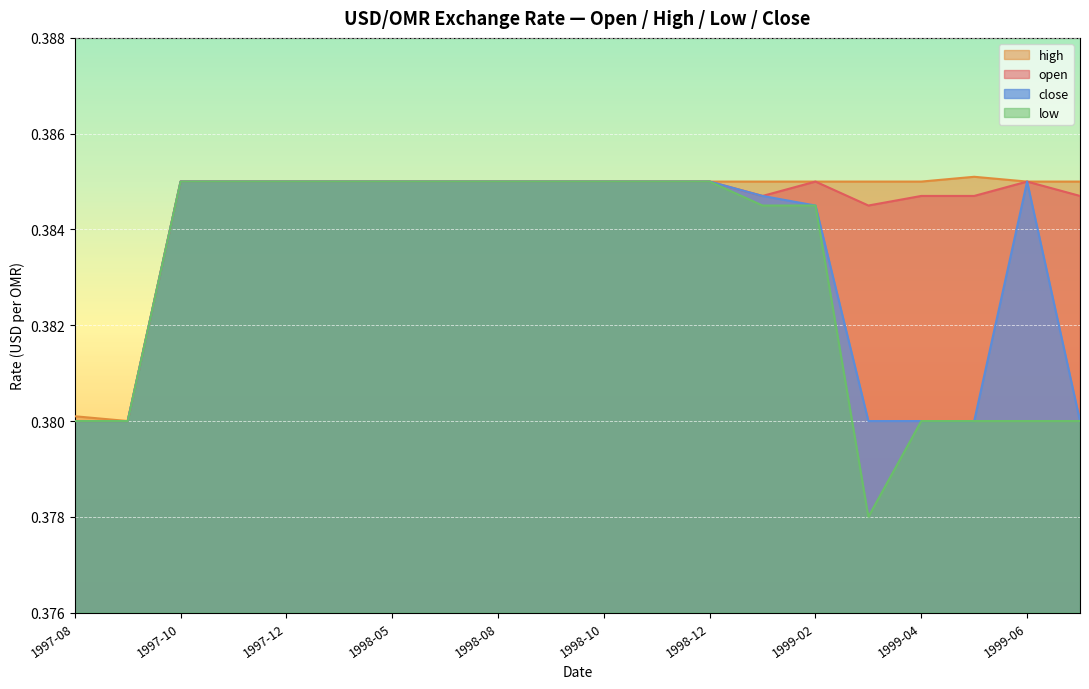

What is the value of the open point at the 14th from the left?

0.4